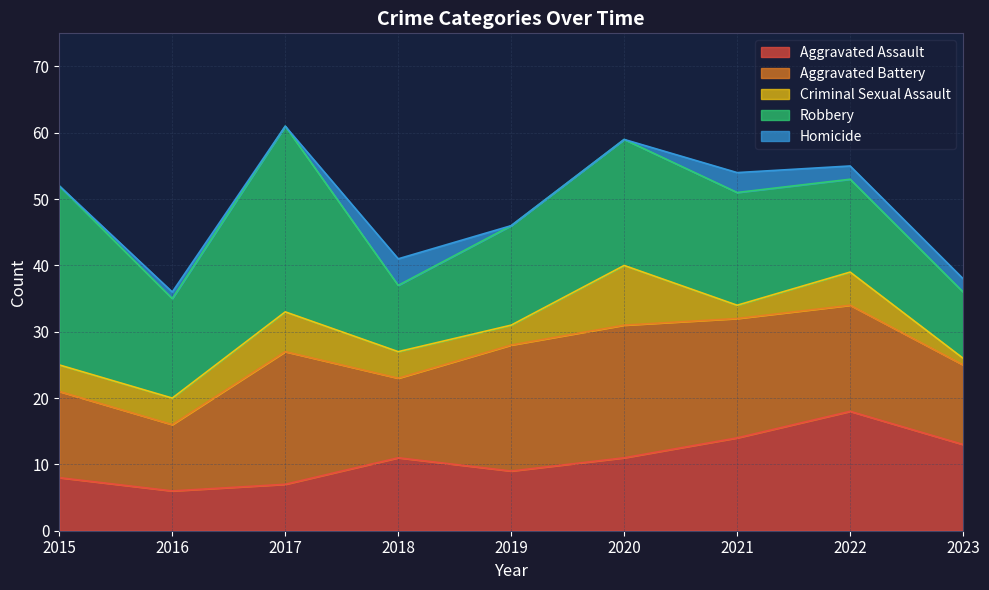

What is the difference between the Criminal Sexual Assault values at 2017 and 2020?

3